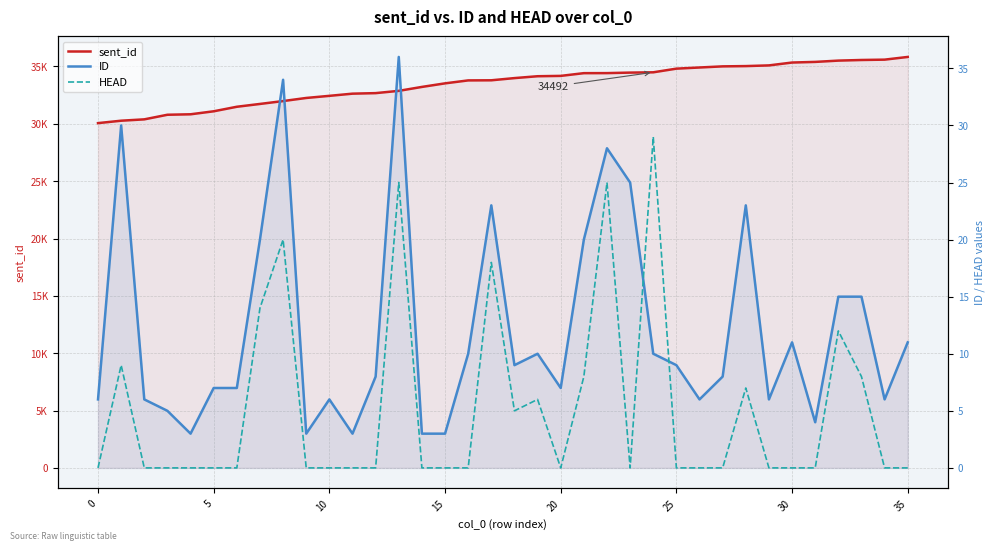

The value of ID at 9 is 1. True or false?

False